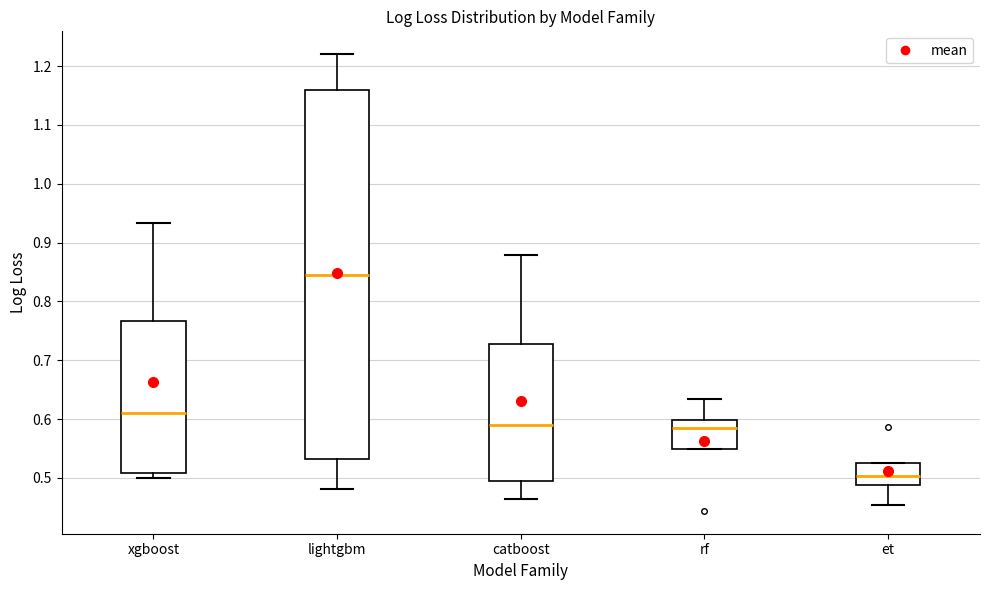

Which box is the tallest, from its lower edge to its upper edge?

lightgbm